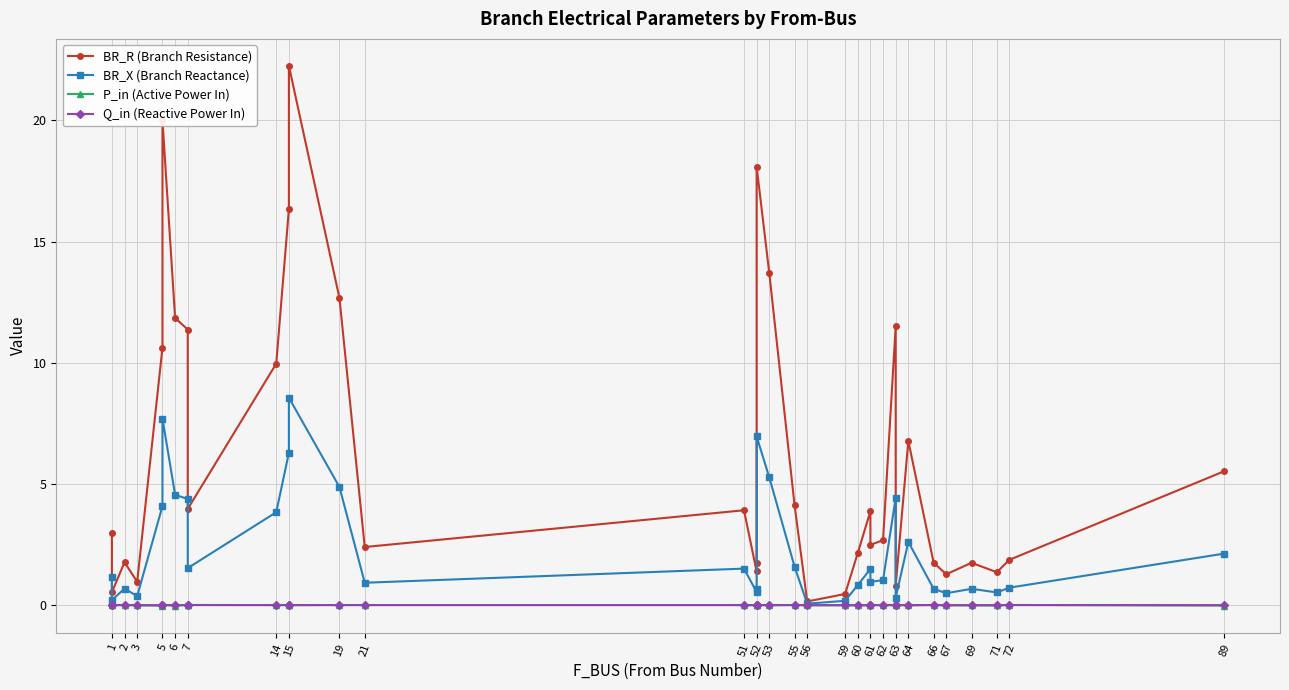

Rank the series at 61 from highest to lowest value.

BR_R (Branch Resistance), BR_X (Branch Reactance), Q_in (Reactive Power In), P_in (Active Power In)